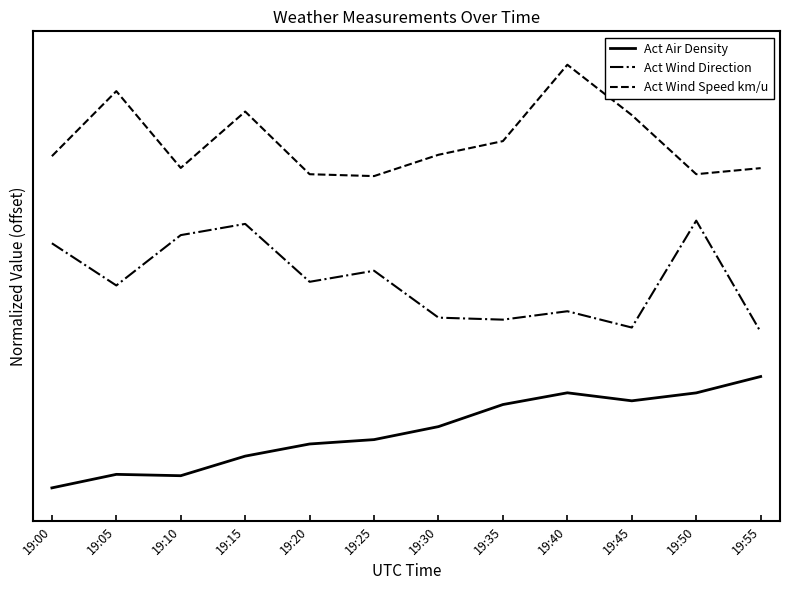

Read the Act Wind Speed km/u value at 19:35.

3.1